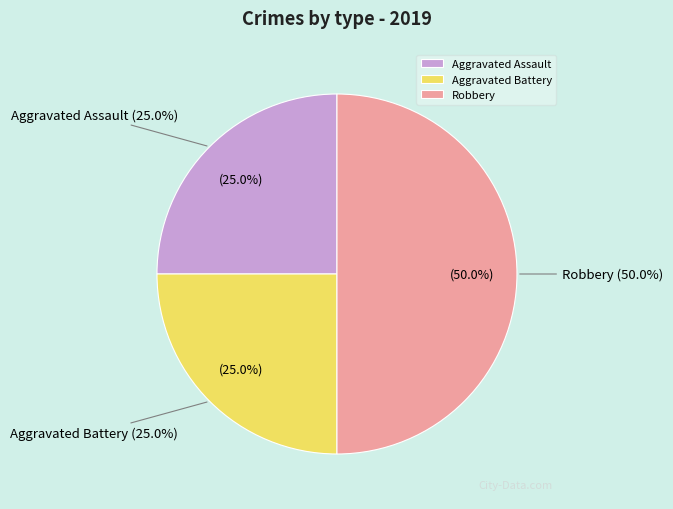

True or false: Aggravated Assault accounts for 25% of the total.

True